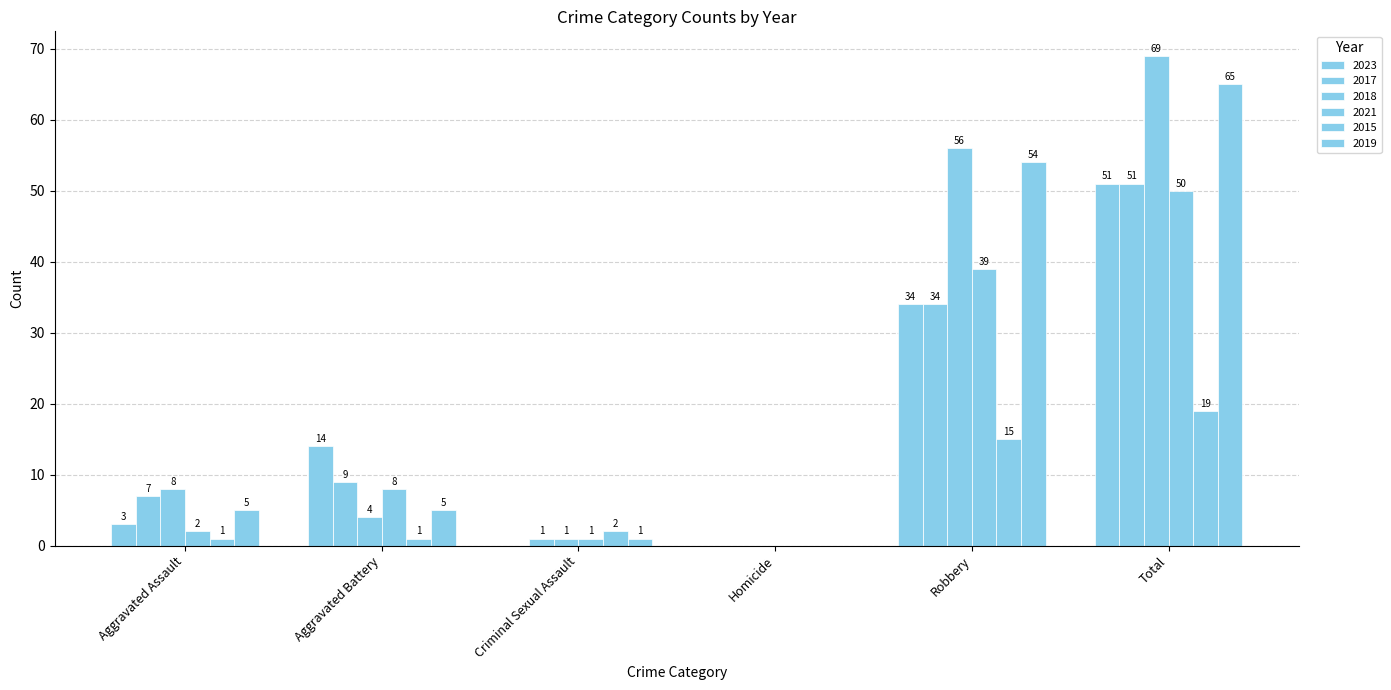

What is the spread (max minus min) of values at Robbery?

41